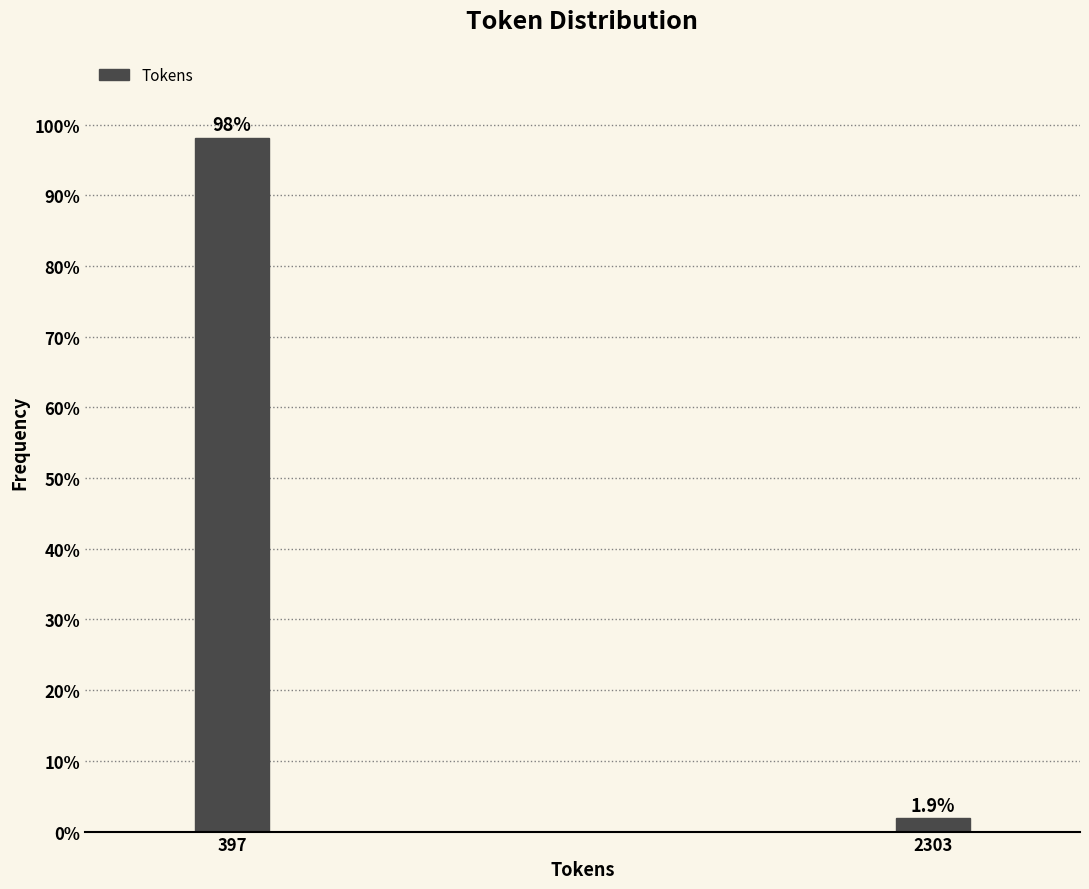

Reading left to right, list all the values displayed in this chart.

397=98.1	2303=1.9